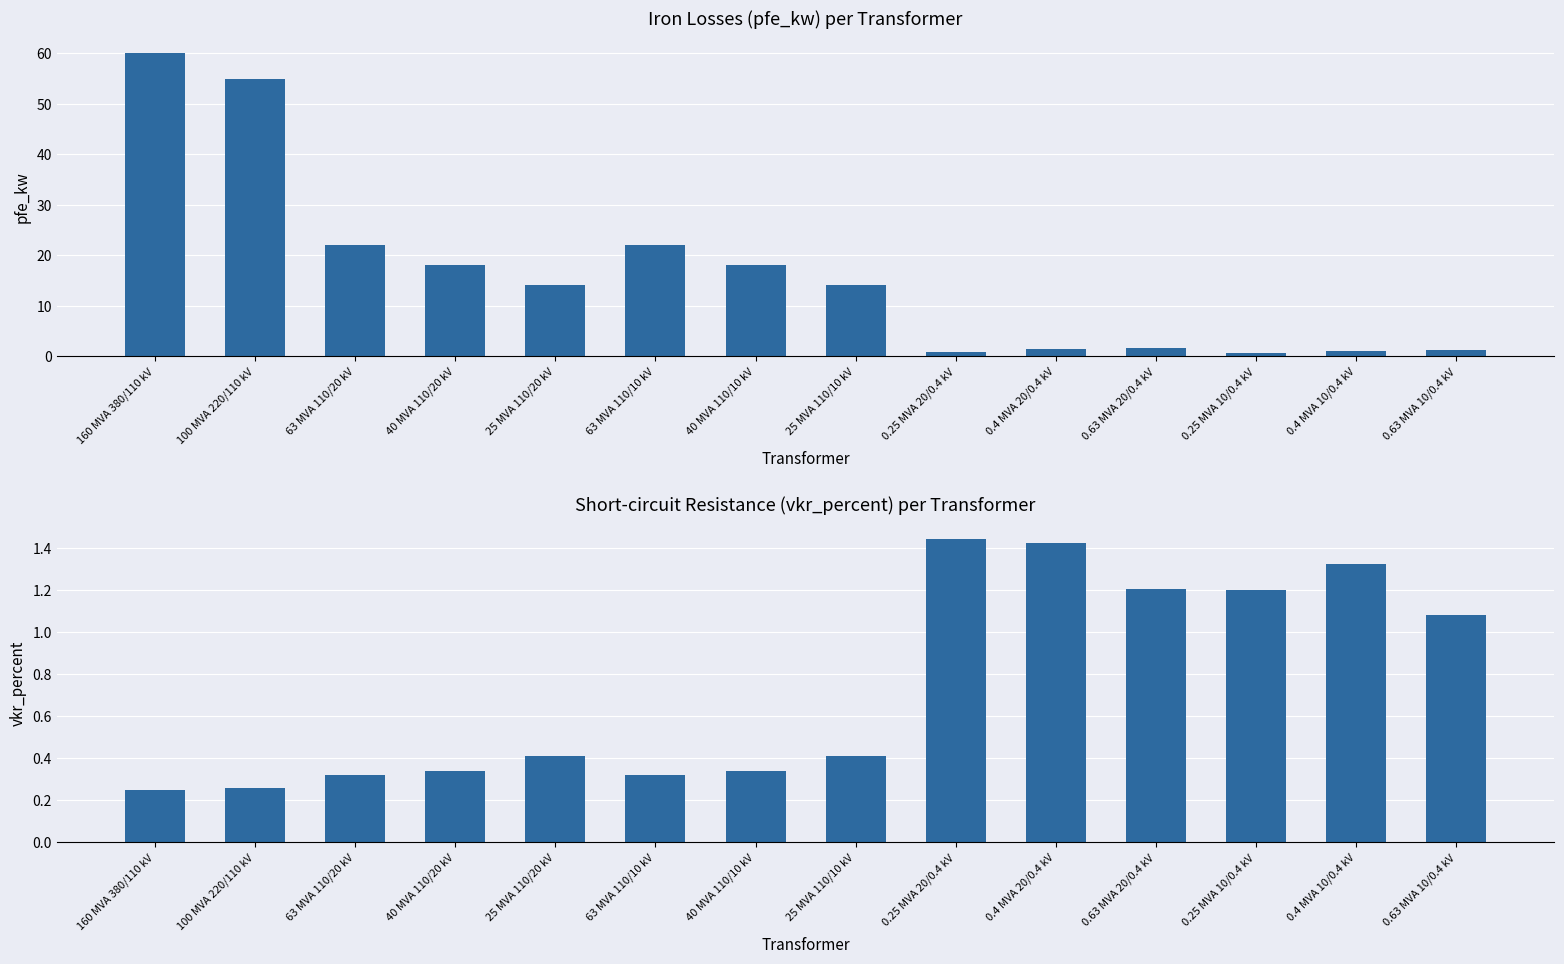

Which series changed the most between 160 MVA 380/110 kV and 0.63 MVA 10/0.4 kV?

pfe_kw